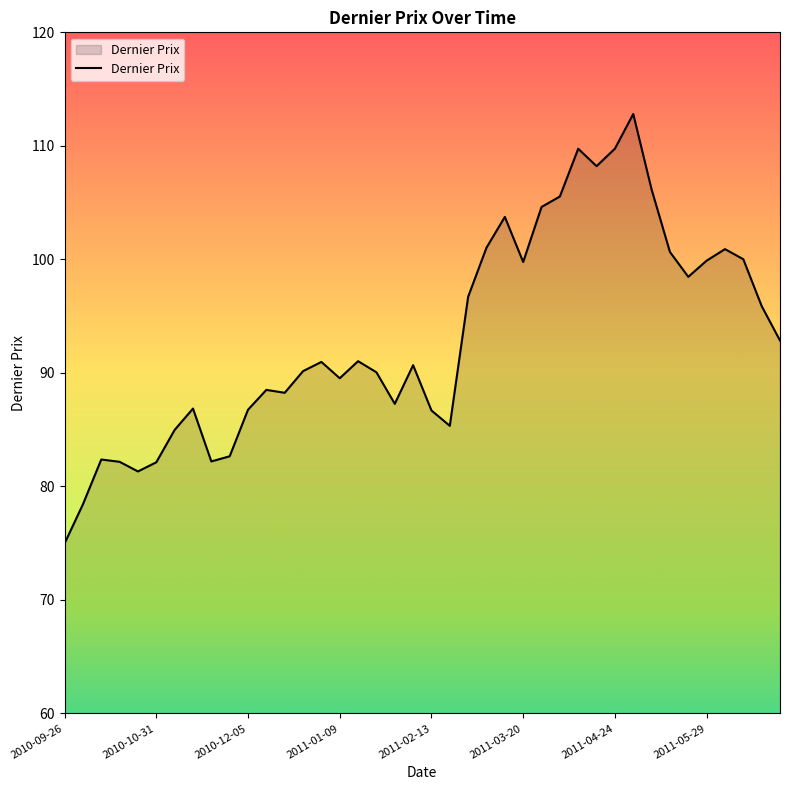

What is the greatest value displayed?

112.8